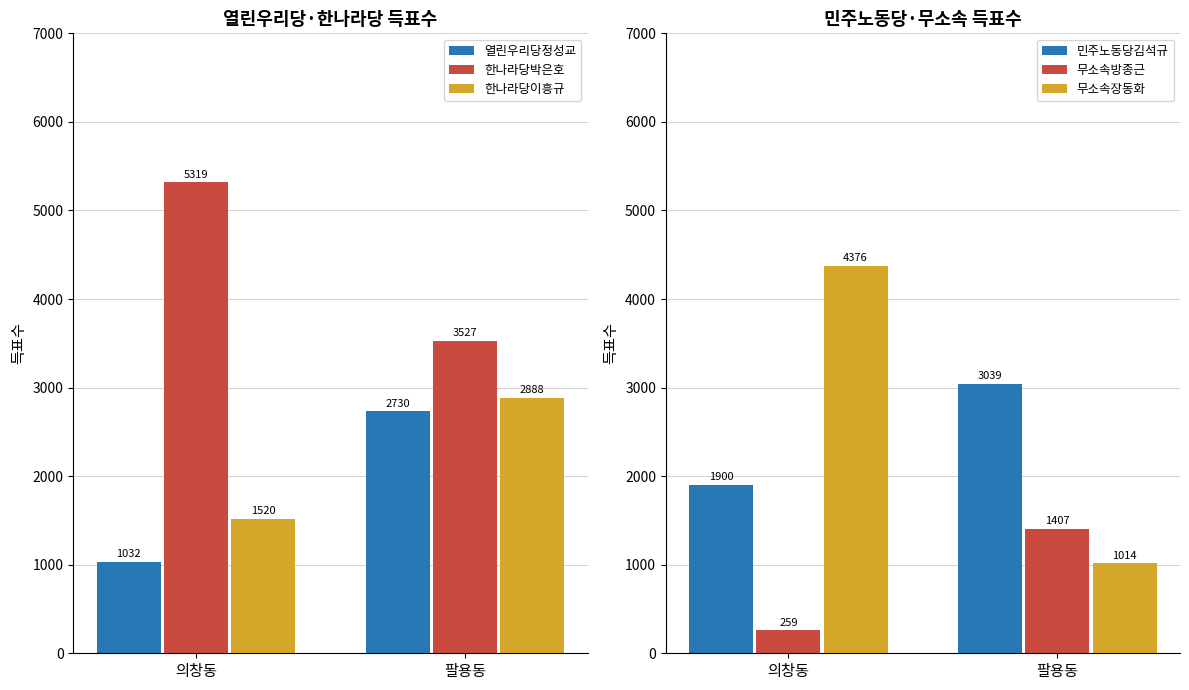

What is the difference between the 열린우리당정성교 values at 의창동 and 팔용동?

1698